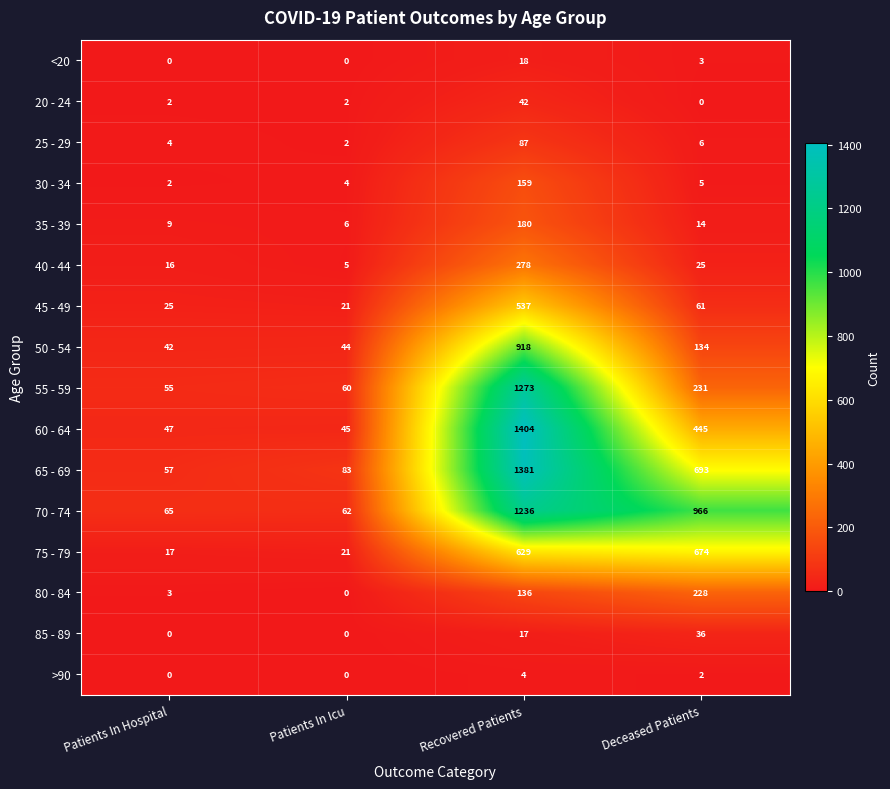

Where does the 50 - 54 series first go above 134?

Recovered Patients